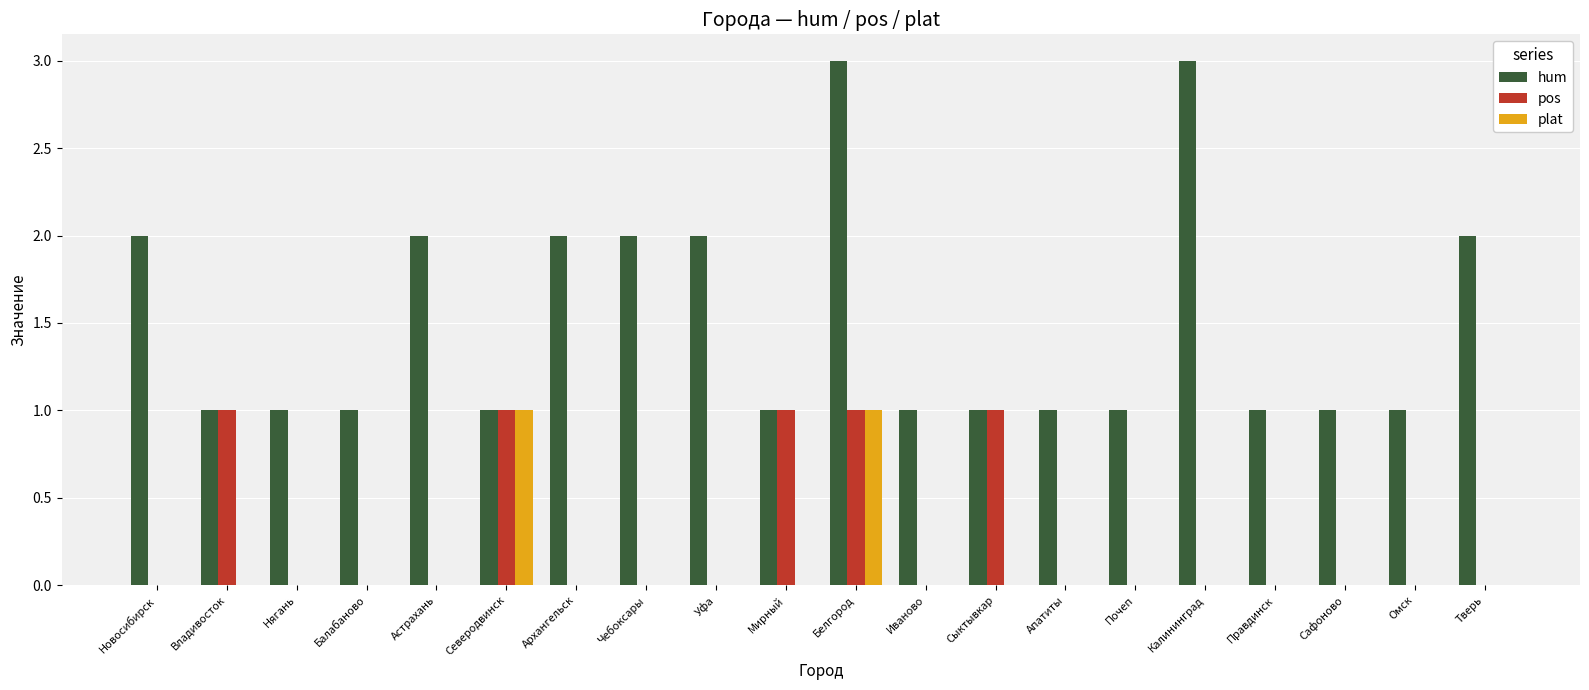

Does the chart contain stacked bars?

No